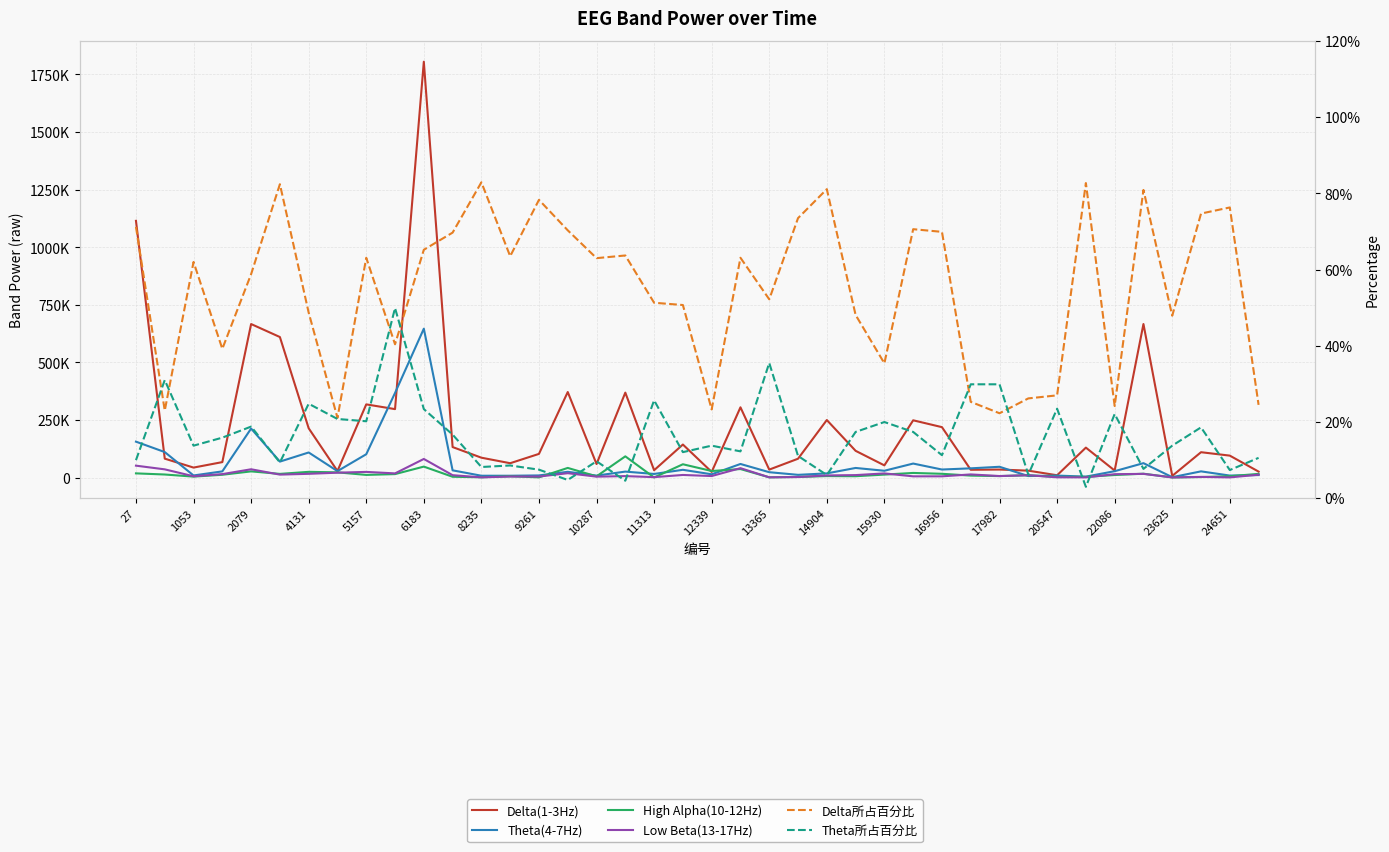

True or false: Delta所占百分比 has a value of 0.7 at 24651.

False